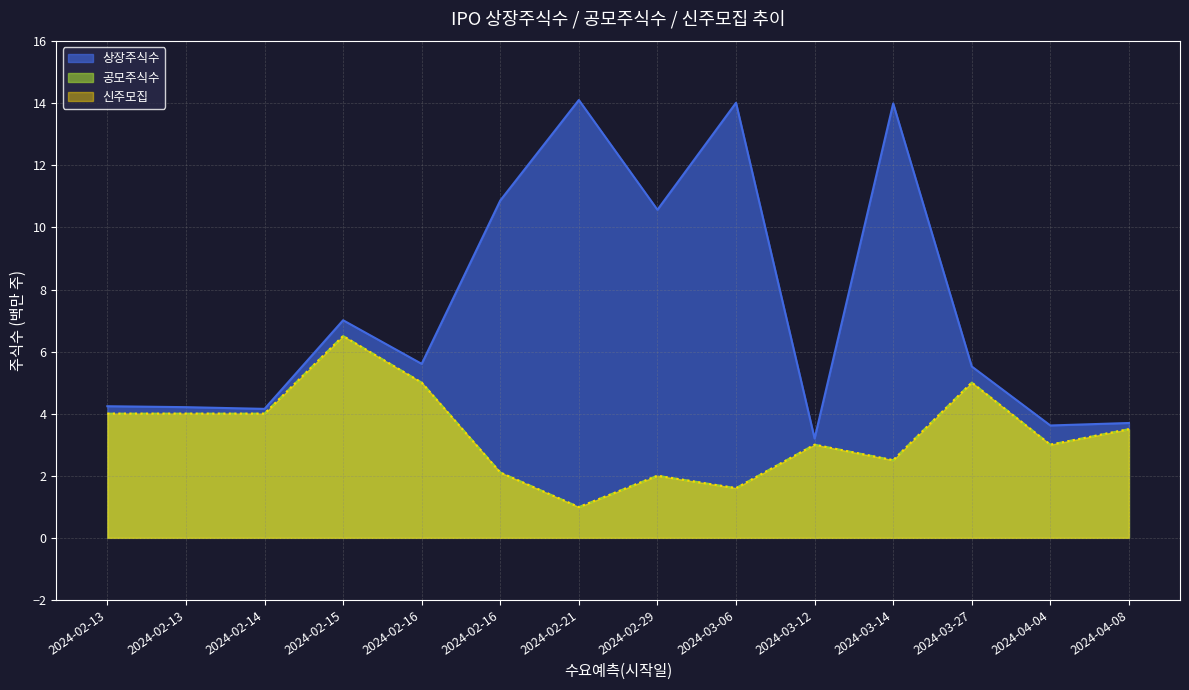

Reading left to right, transcribe all the data shown in this chart.

상장주식수: 4.2	4.2	4.2	7.0	5.6	10.9	14.1	10.6	14.0	3.2	14.0	5.5	3.6	3.7
공모주식수: 4.0	4.0	4.0	6.5	5.0	2.1	1.0	2.0	1.6	3.0	2.5	5.0	3.0	3.5
신주모집: 4.0	4.0	4.0	6.5	5.0	2.1	1.0	2.0	1.6	3.0	2.5	5.0	3.0	3.5